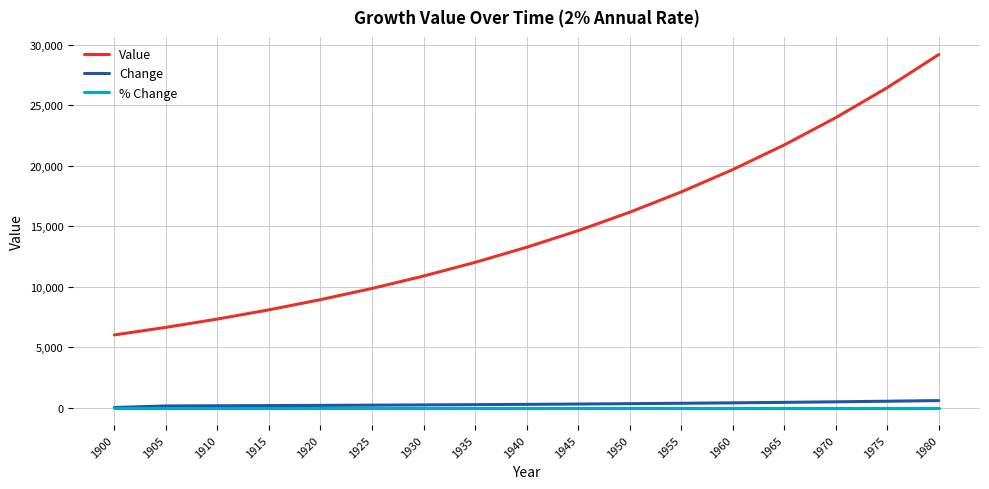

The value of Value at 1965 is 37257.6. True or false?

False